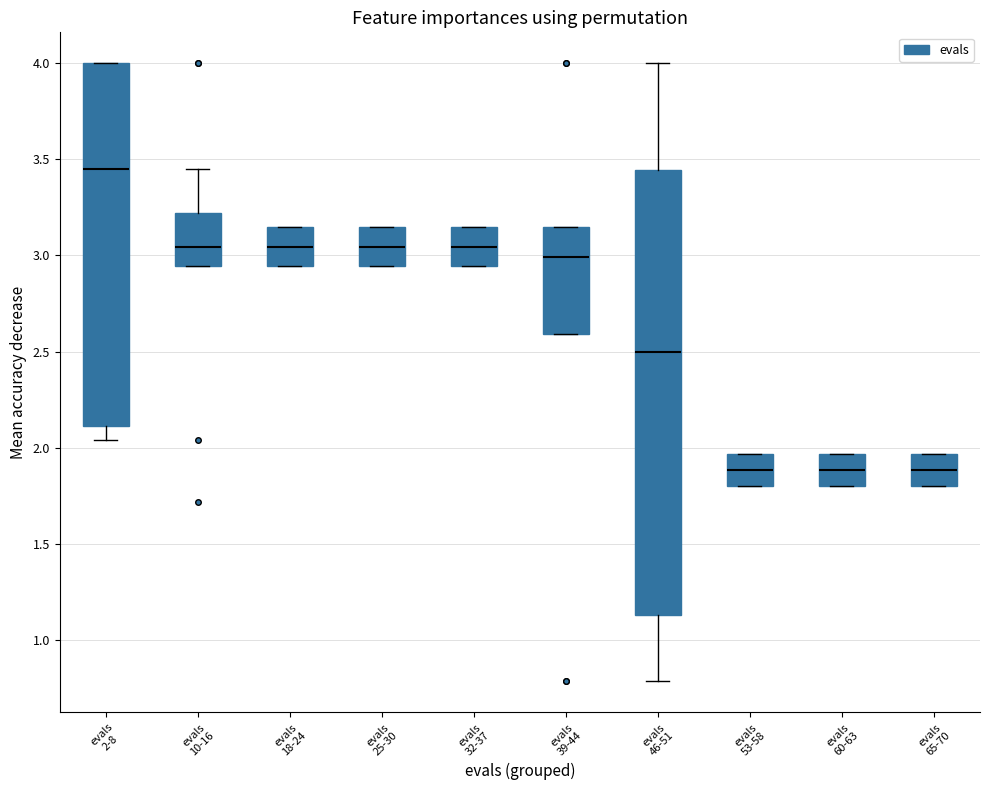

Which box has the highest median line?

evals 2-8